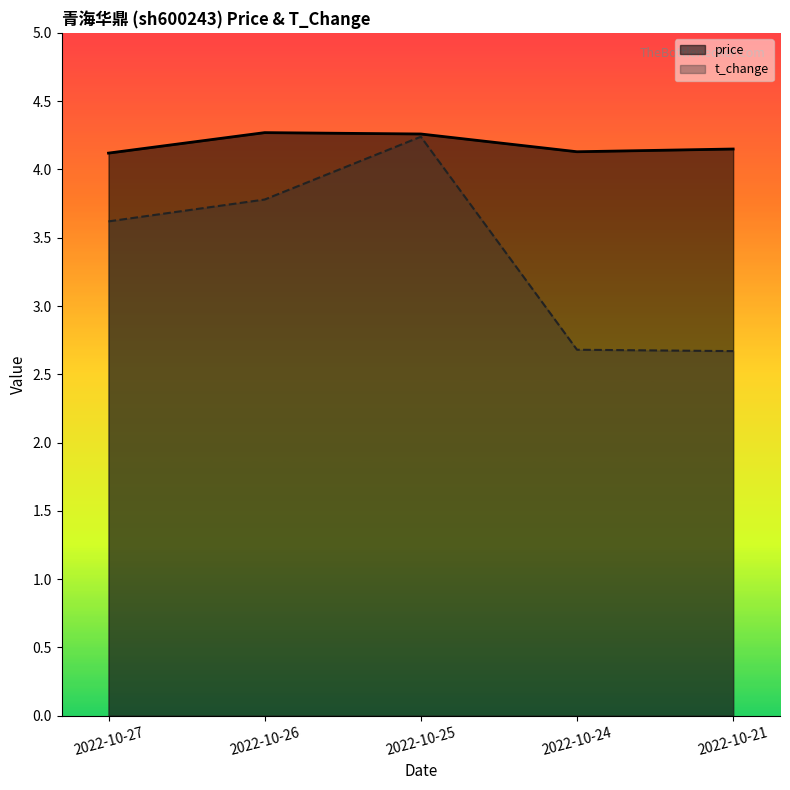

Reading left to right, what are all the values shown in this chart?

price: 4.1	4.3	4.3	4.1	4.2
t_change: 3.6	3.8	4.2	2.7	2.7